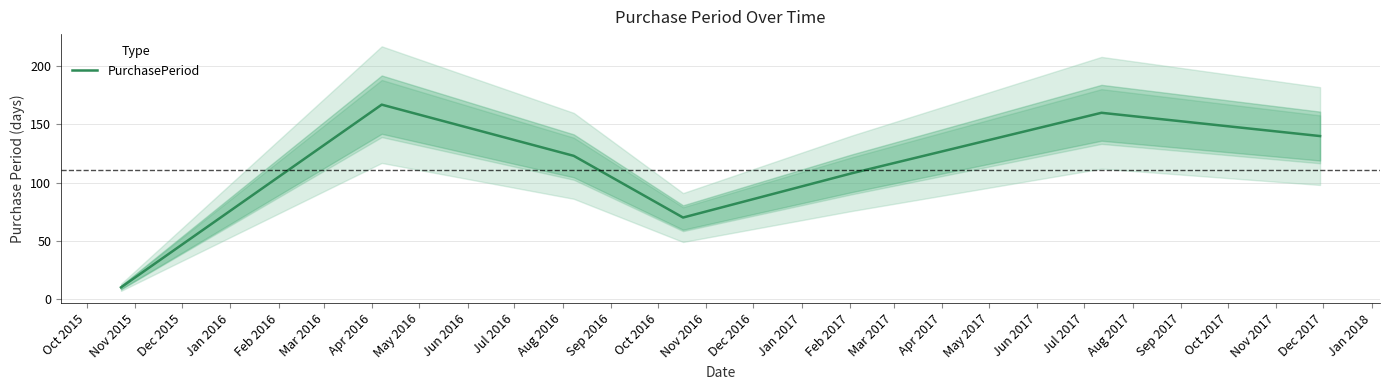

What is the maximum value for PurchasePeriod?

167